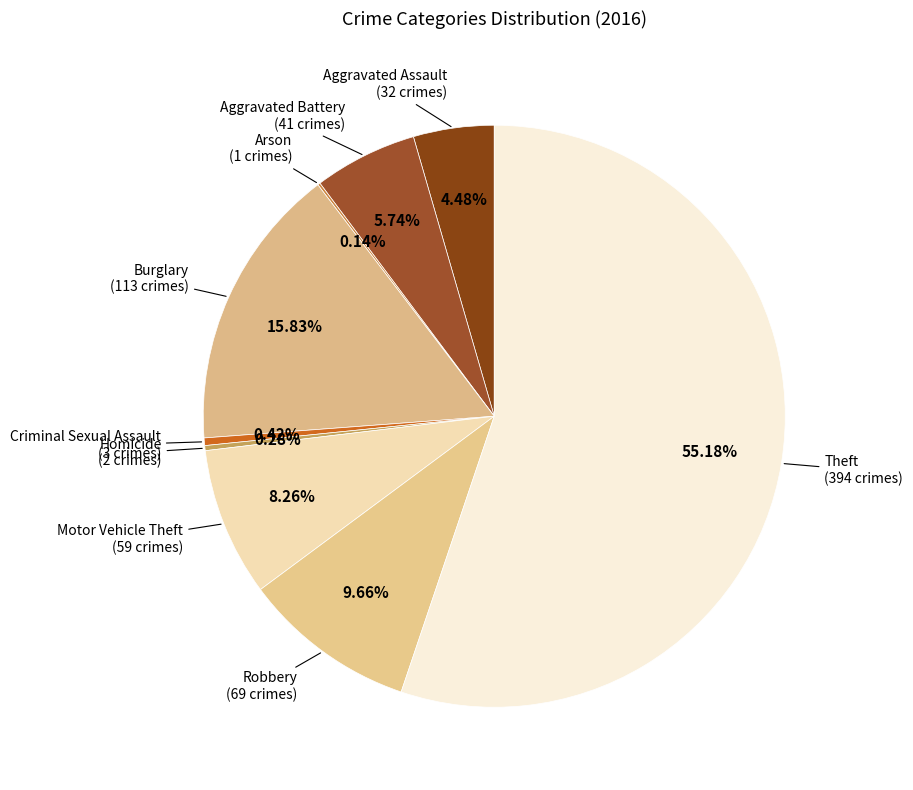

What is the majority slice?

Theft